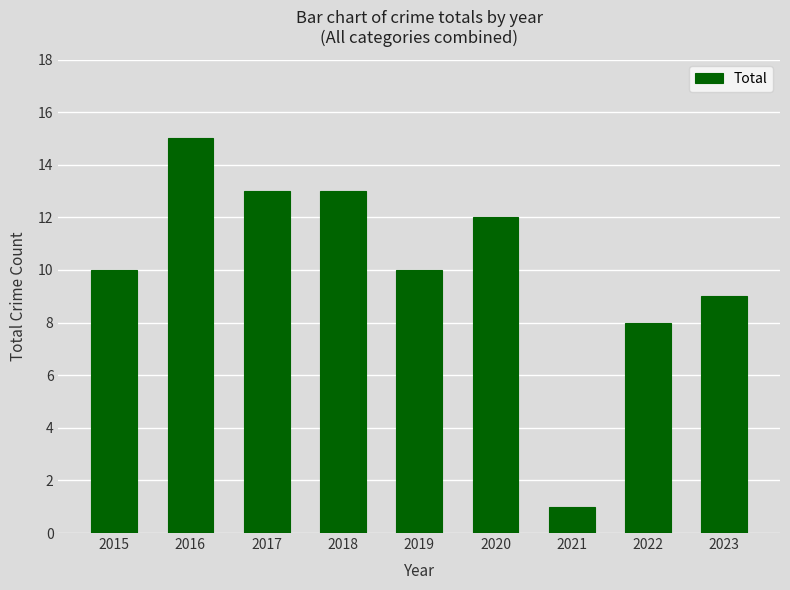

Where is the data nearest to the value 8?

2022